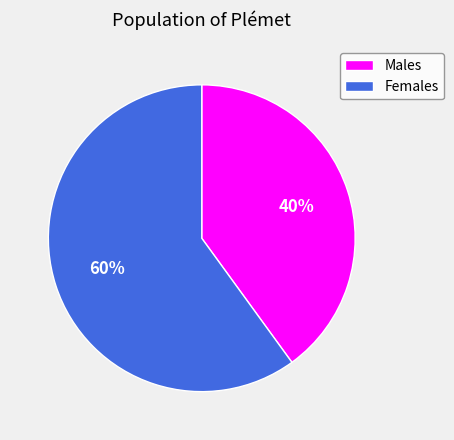

True or false: Males accounts for 27% of the total.

False